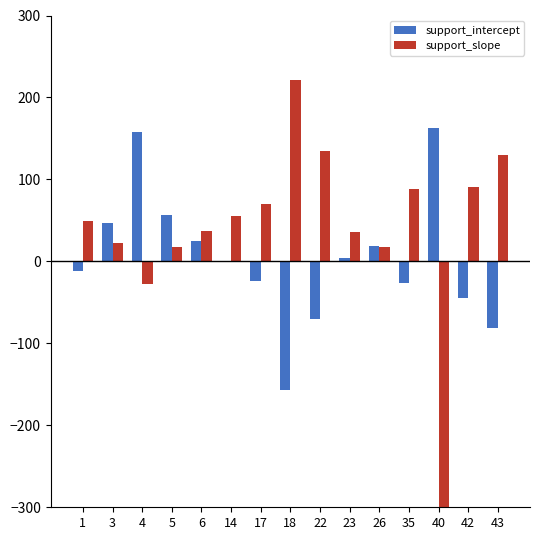

What is the difference between the maximum and minimum values in the support_intercept series?

320.3